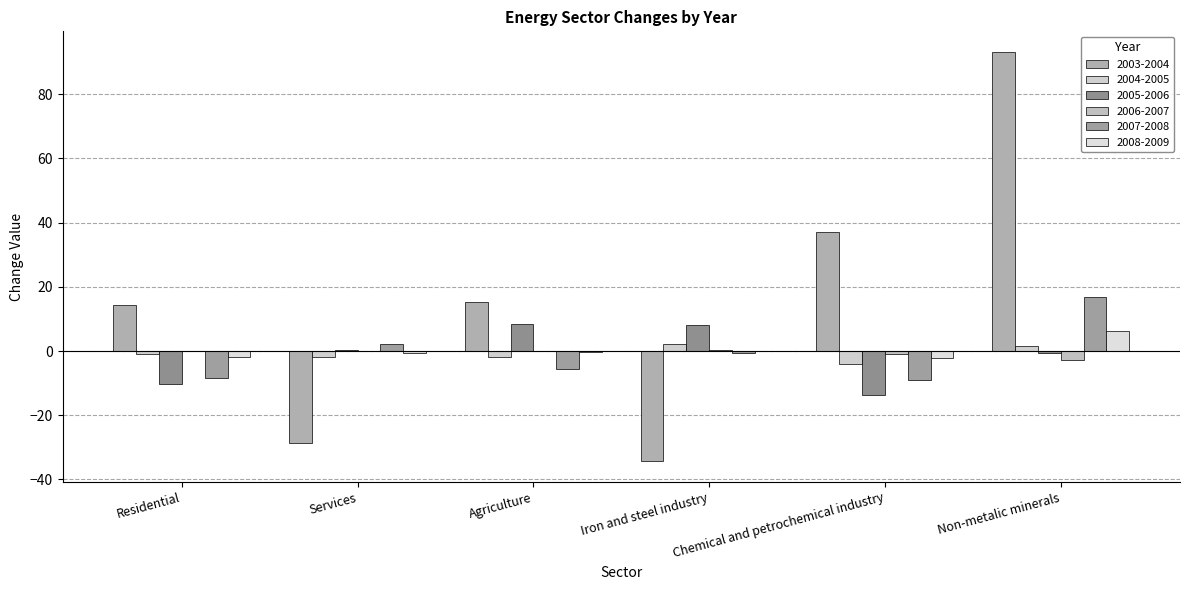

At how many categories does at least one series exceed 79?

1